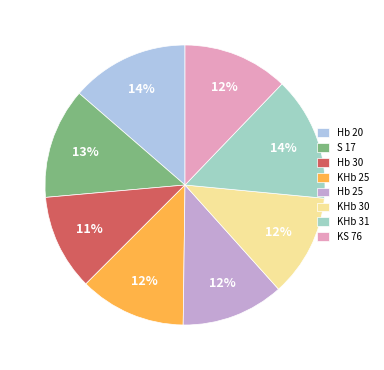

Which slice is the smallest?

Hb 30